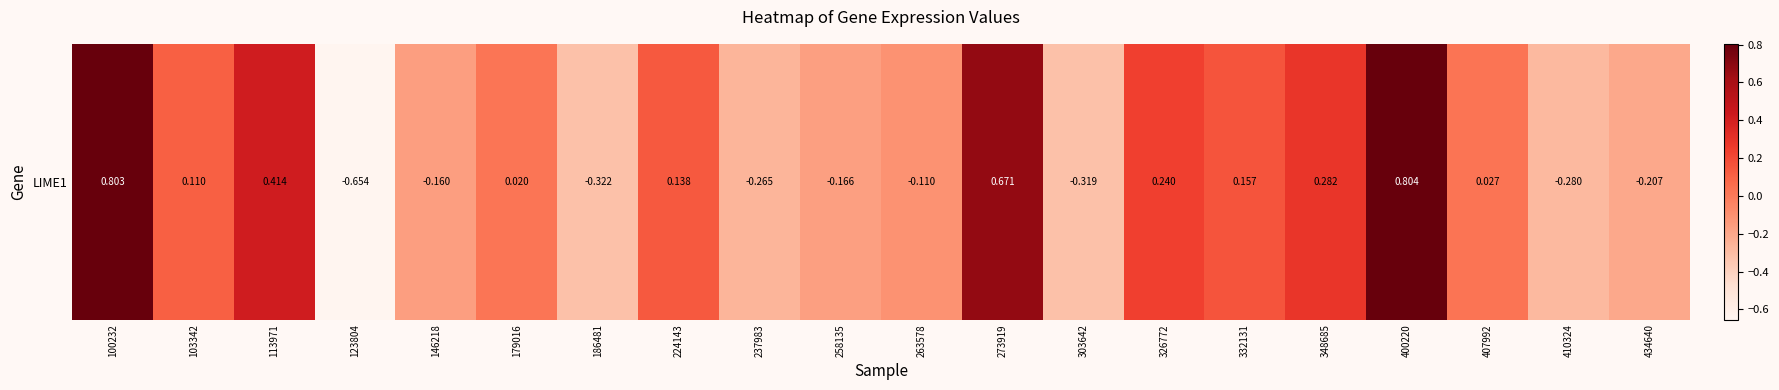

How many data points are above 0?

11